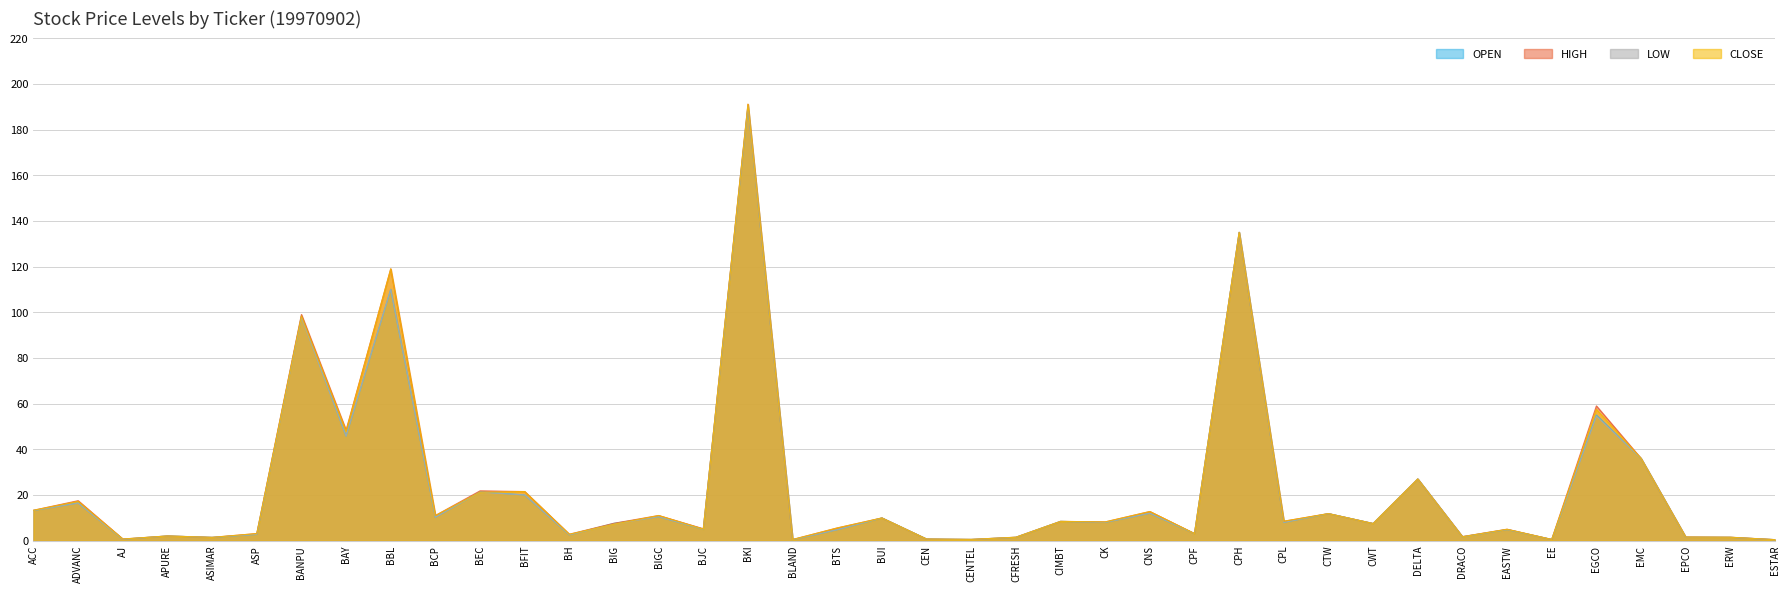

At which category does CLOSE reach its first local valley?

AJ